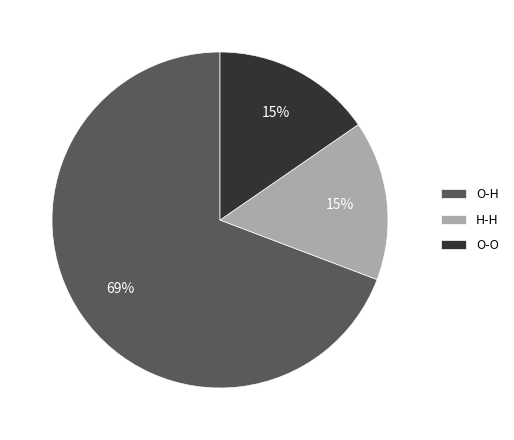

How many segments does this pie chart have?

3